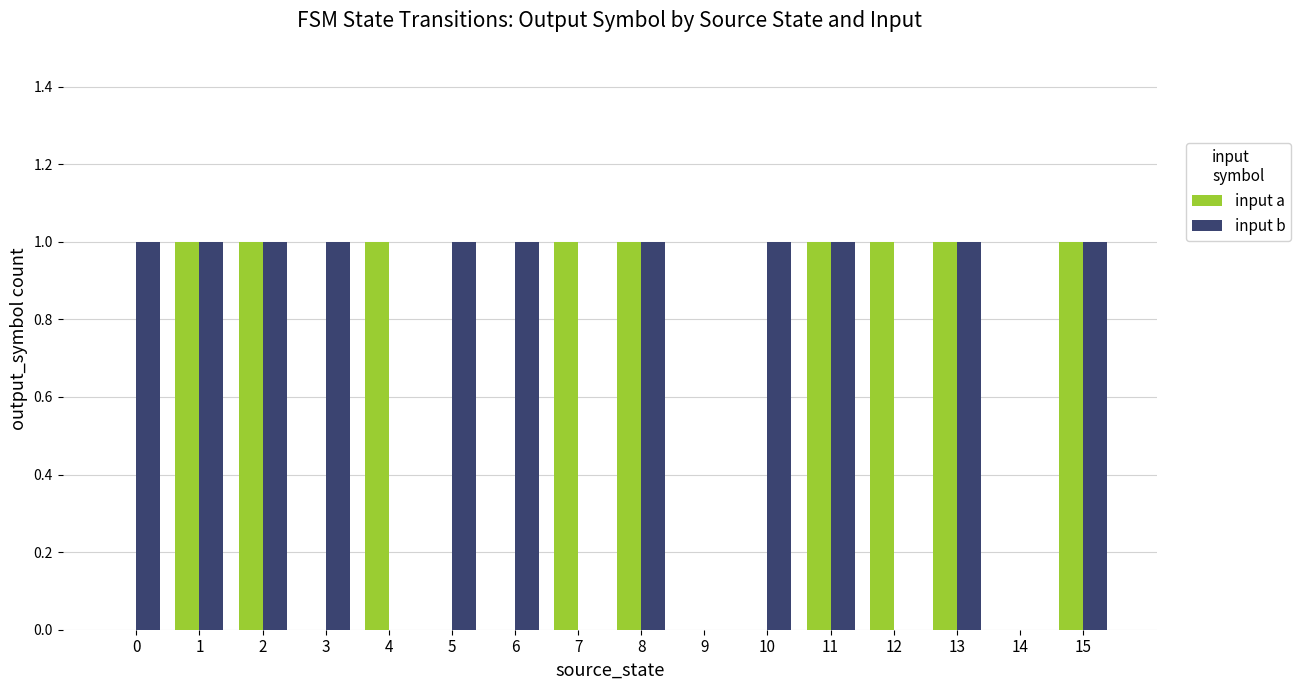

How many input b values are between 0 and 1?

16